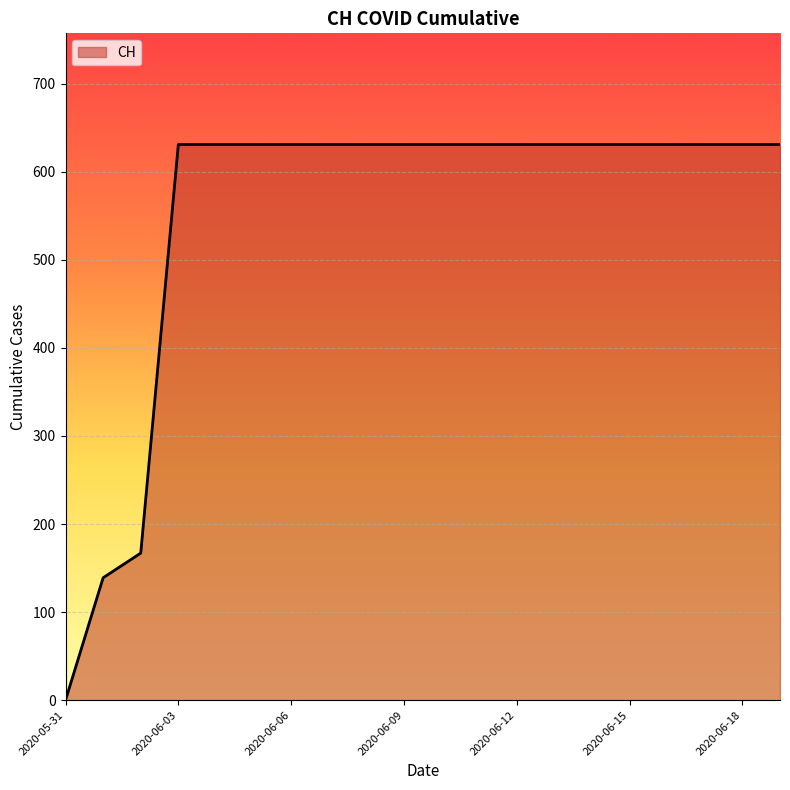

What is the maximum value shown in the chart?

631